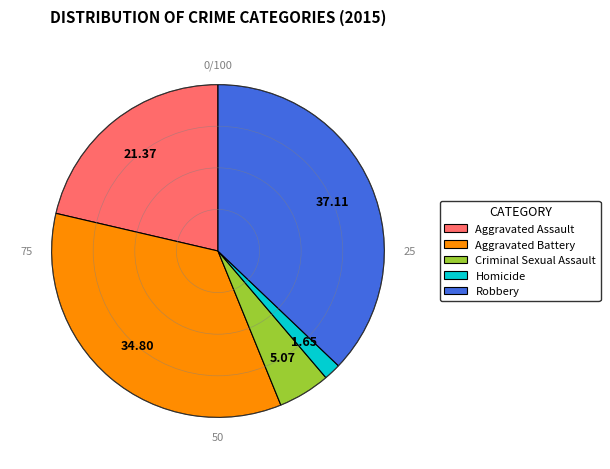

Is there any slice that represents more than half of the pie?

No